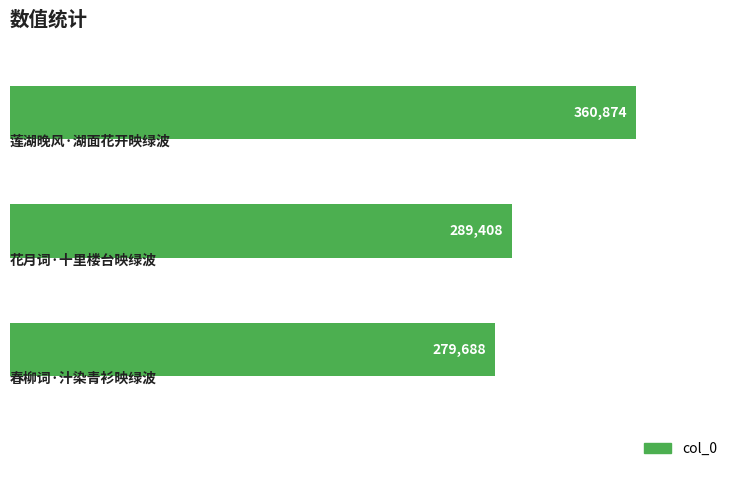

Reading bottom to top, what are all the values shown in this chart?

279688	289408	360874